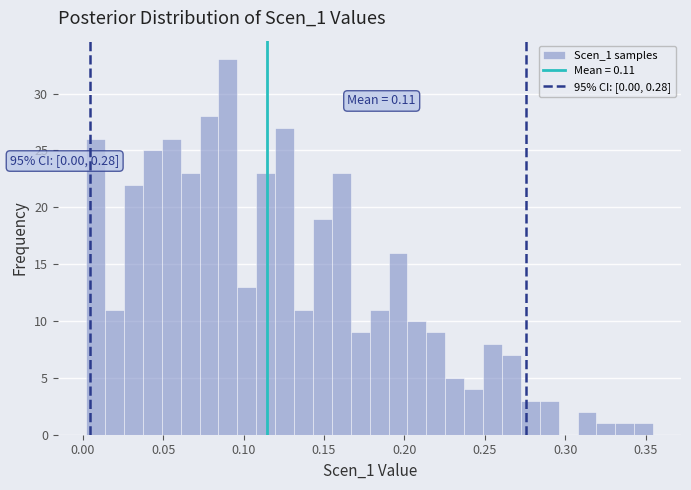

Around what value on the x-axis is the tallest bar? Give the approximate position of its centre, as read against the axis.

0.090